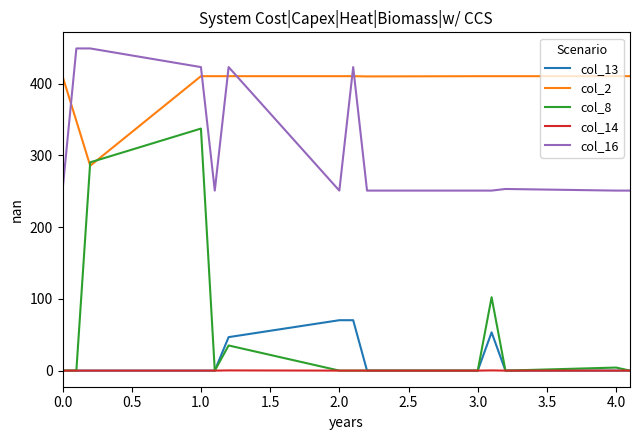

Which series has the largest range (max minus min)?

col_8